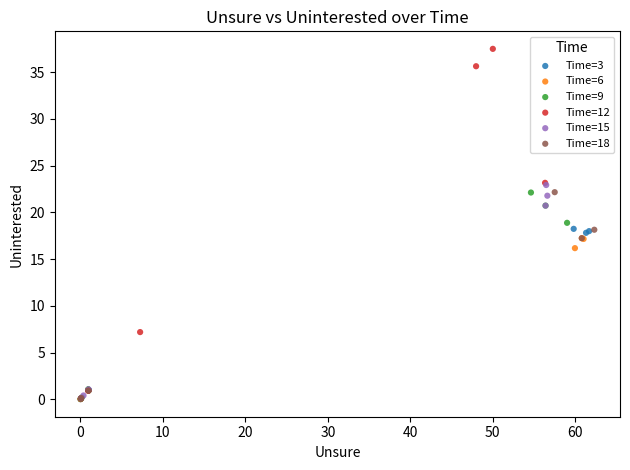

Which series contains the highest Y value?

Time=12